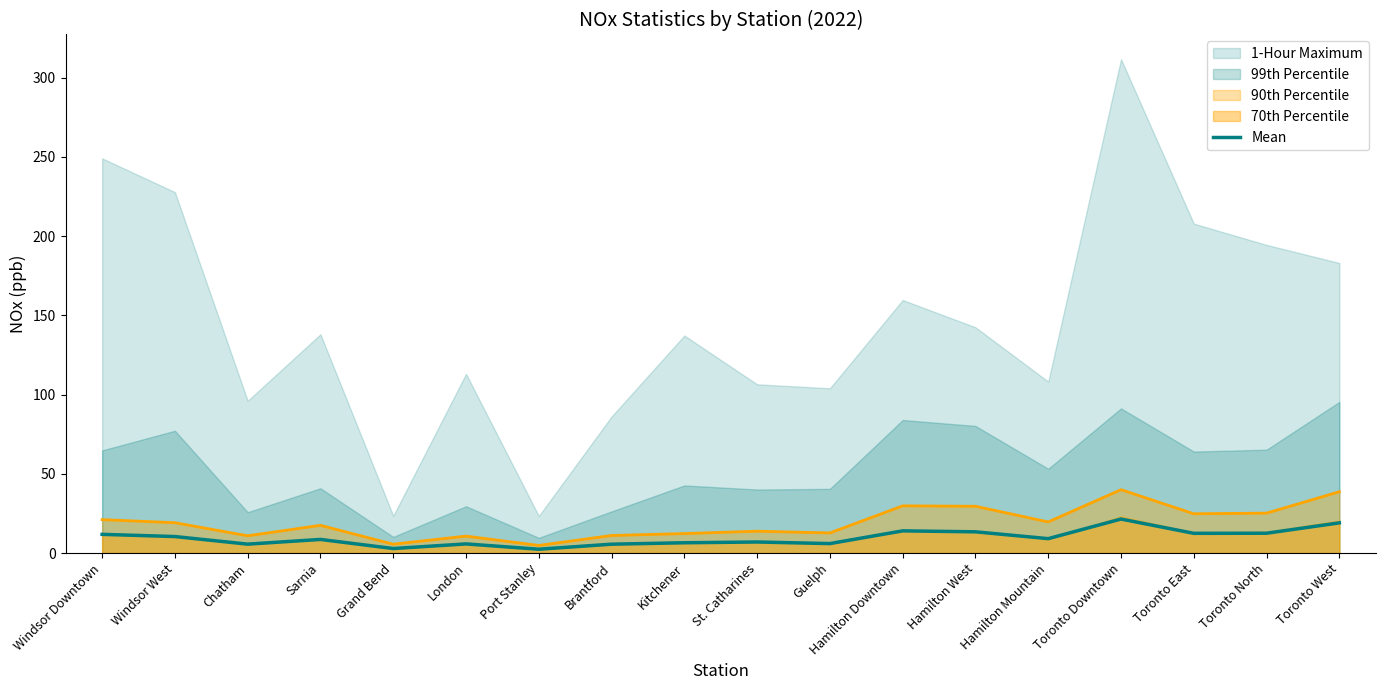

At which label is the value closest to 11?

Windsor West